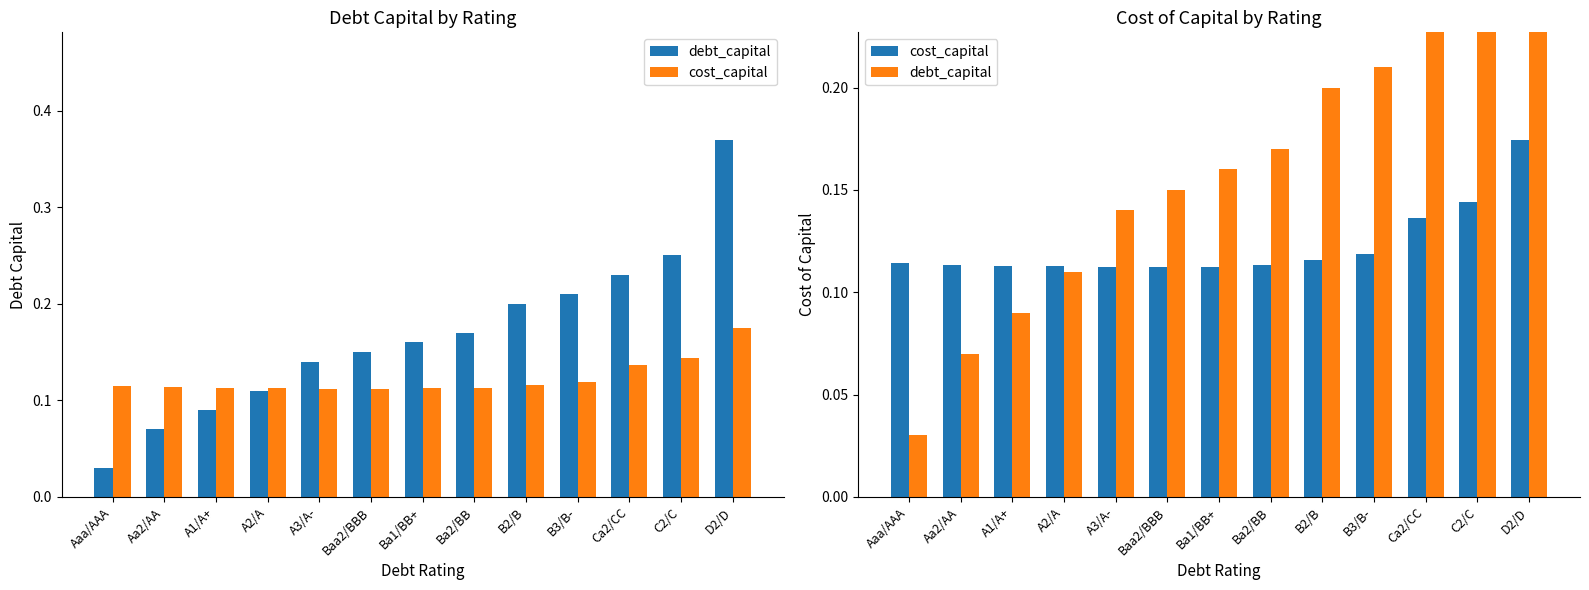

How many series are shown in this chart?

2